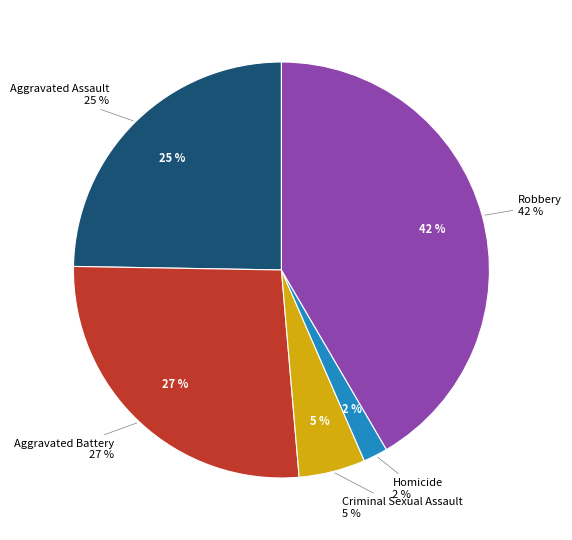

How many slices are in this pie chart?

5